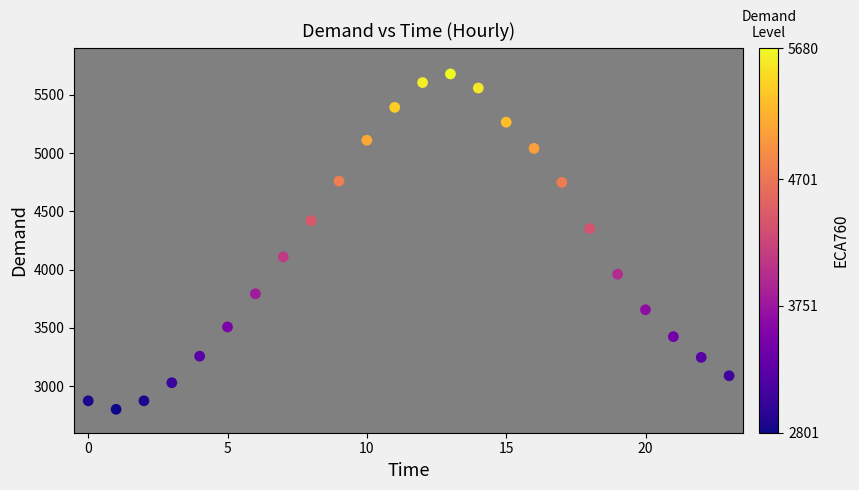

What is the range of Y values (max minus min)?

2879